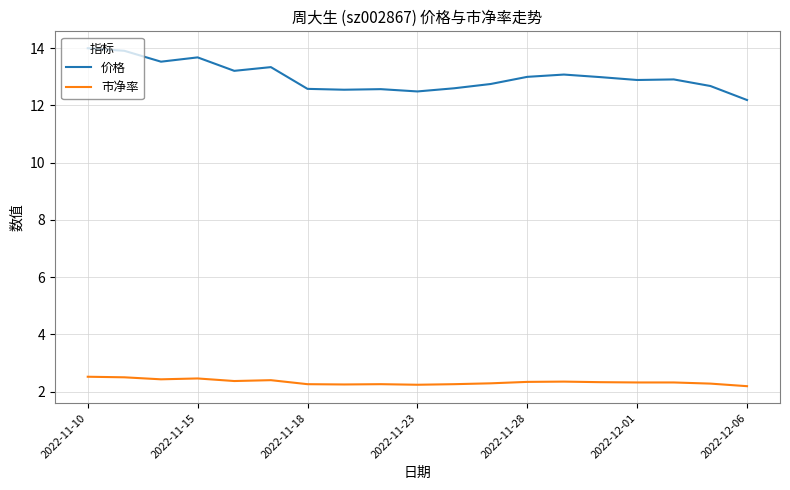

What is the minimum value for 市净率?

2.2